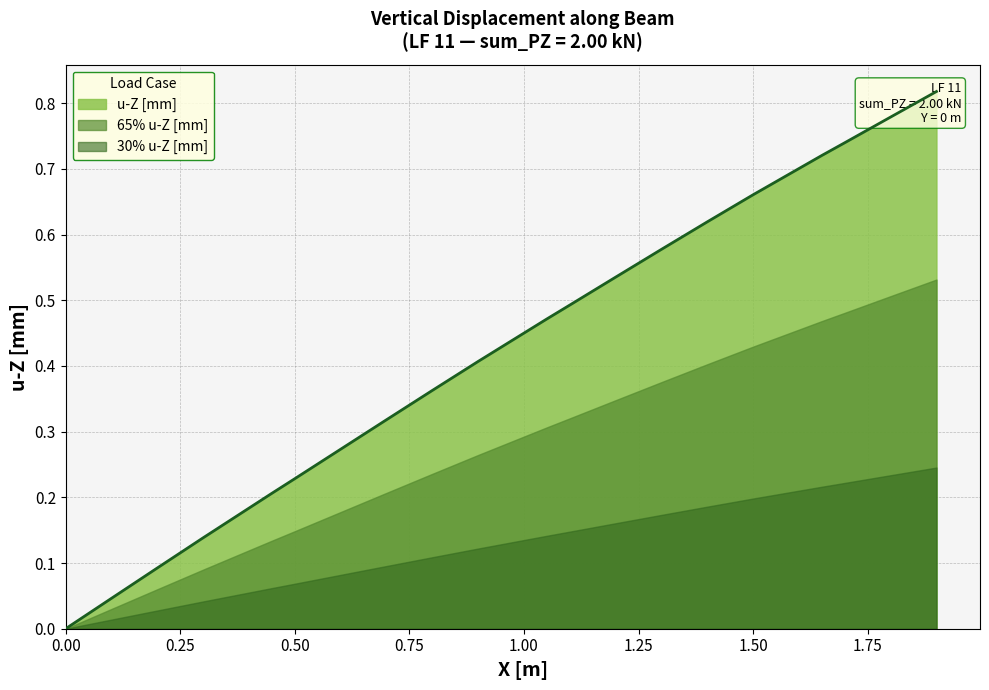

Reading right to left, extract all data points from this chart.

0.8	0.8	0.7	0.7	0.7	0.6	0.6	0.5	0.5	0.5	0.4	0.4	0.3	0.3	0.2	0.2	0.1	0.1	0.0	0.0